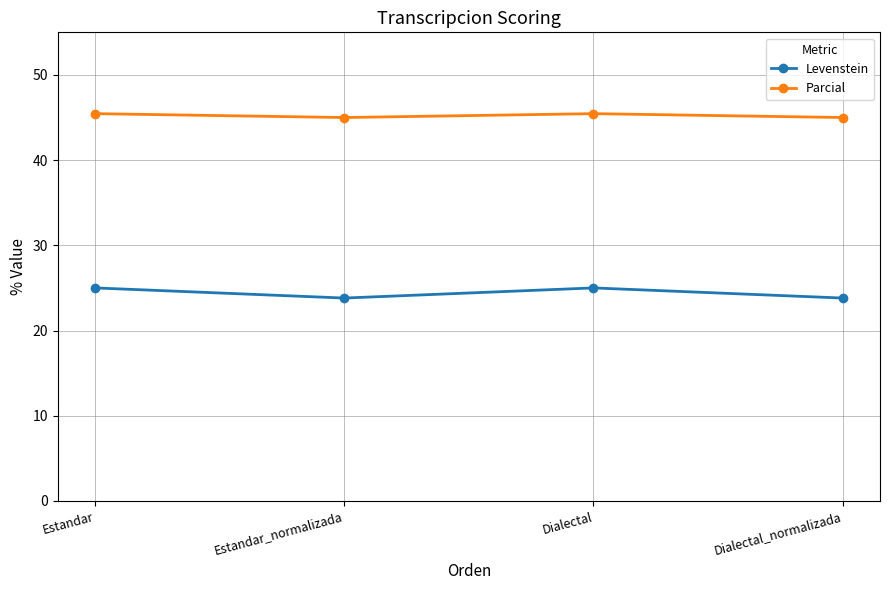

Which series has the largest total across all categories?

Parcial